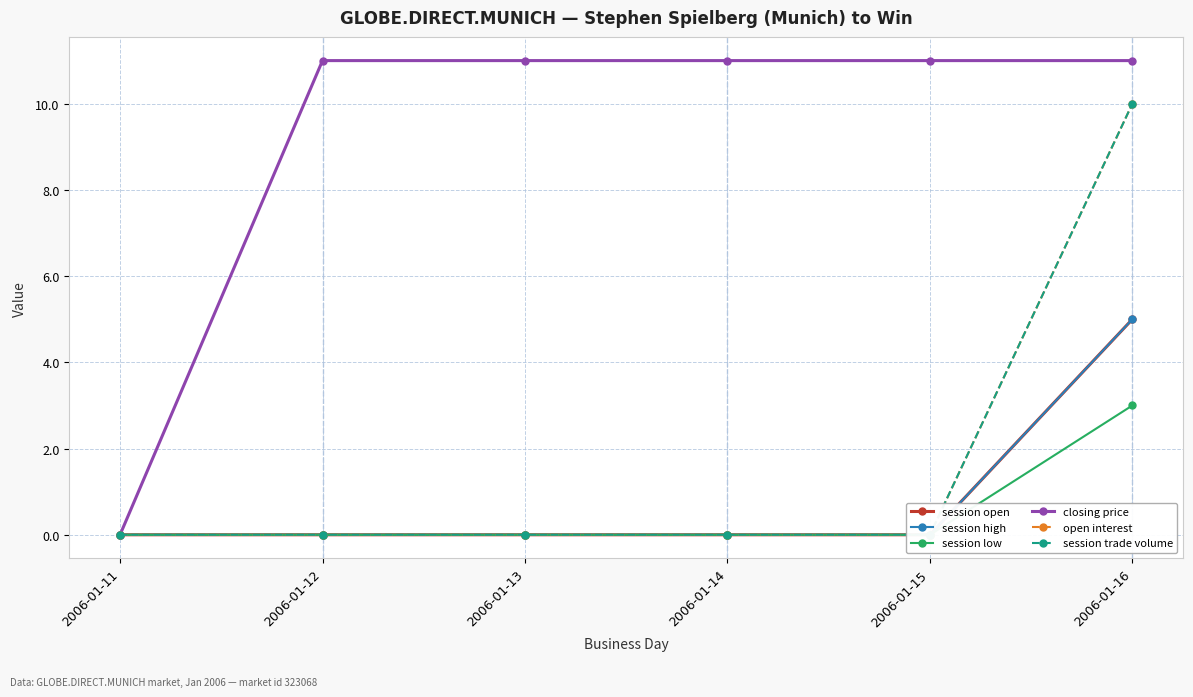

True or false: session trade volume and session low intersect in this chart.

False